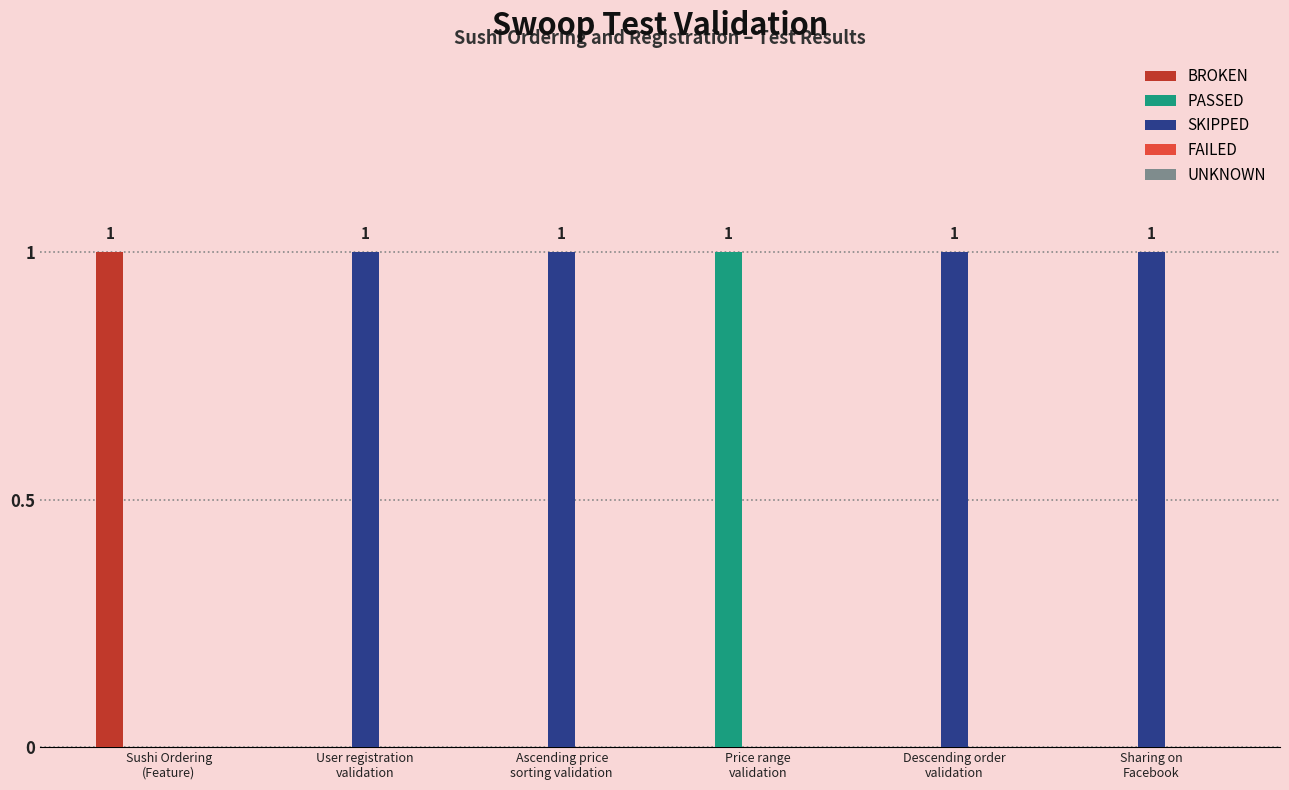

Which series has the largest total across all categories?

SKIPPED